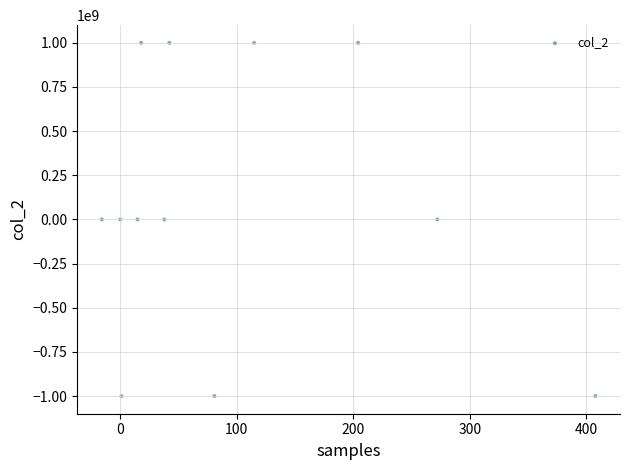

What is the average Y value?

83333292.6